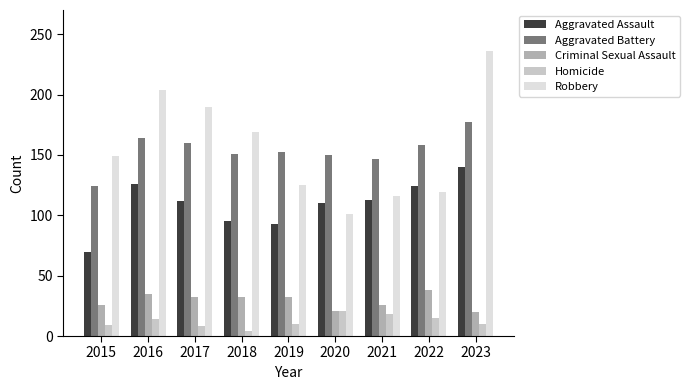

At which label does Aggravated Battery first exceed 152?

2016